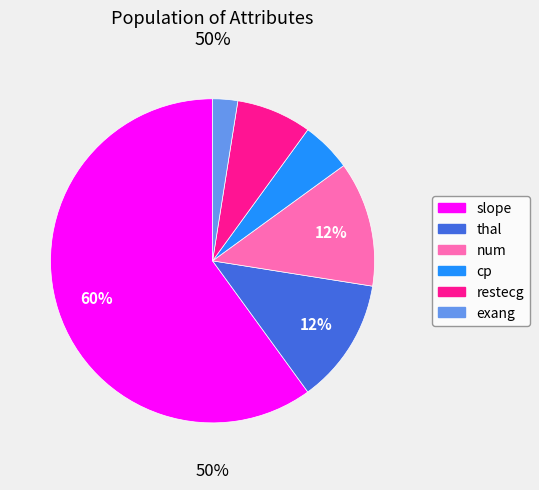

Is the sum of exang and num greater than half?

No